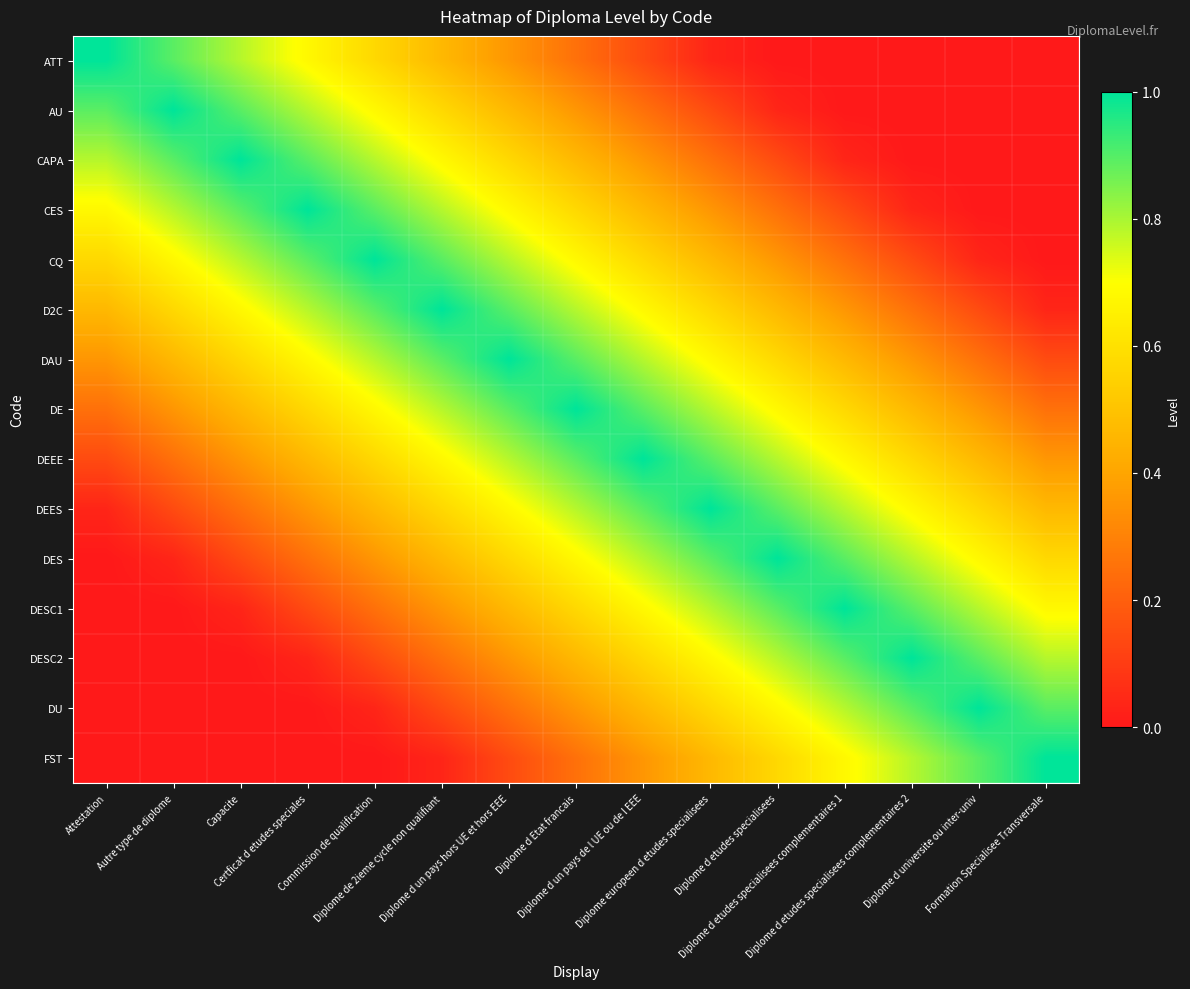

What is the greatest value displayed?

1.0